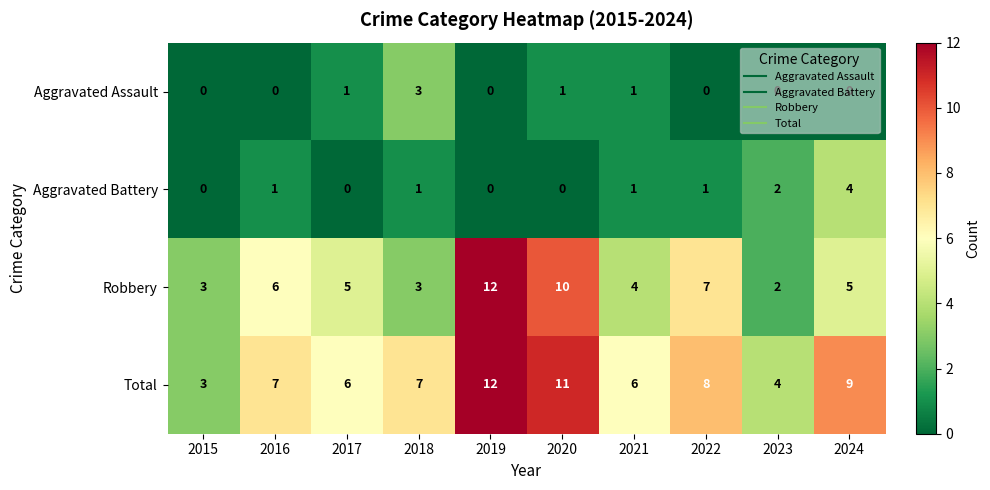

How many series are shown in this chart?

4